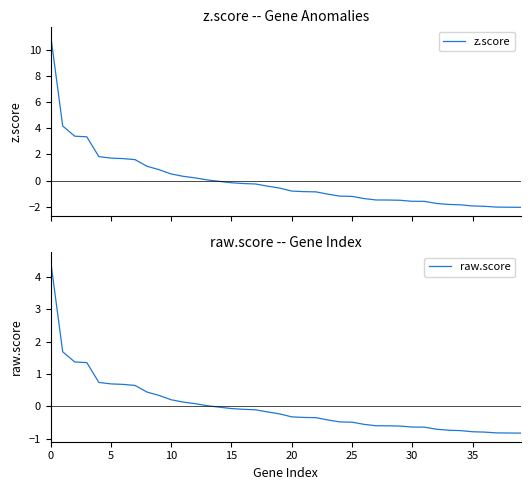

How many data points does each series have?

40